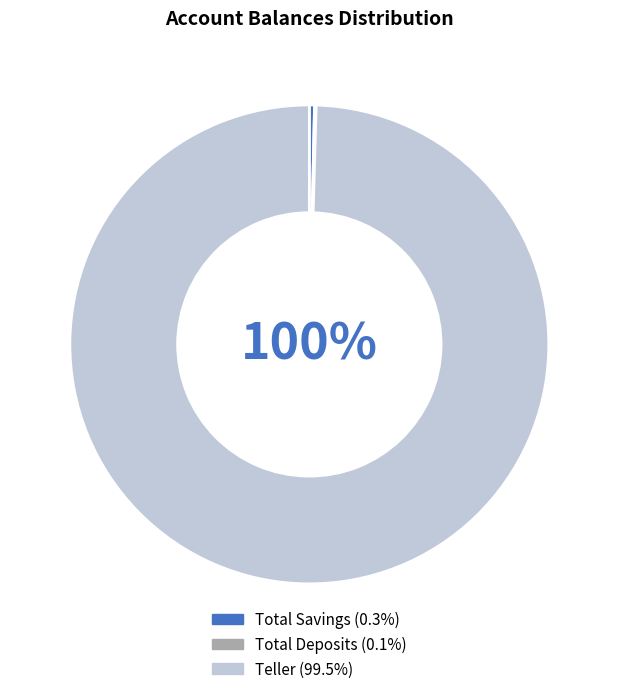

Which slice is the largest?

Teller